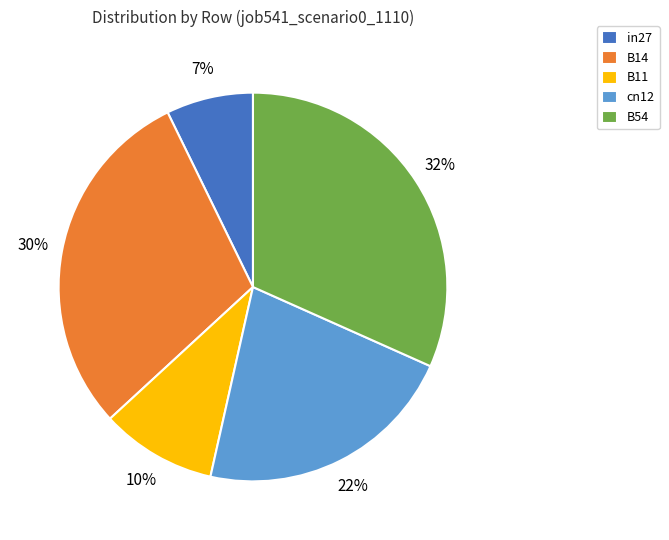

Is the sum of B54 and B14 greater than half?

Yes